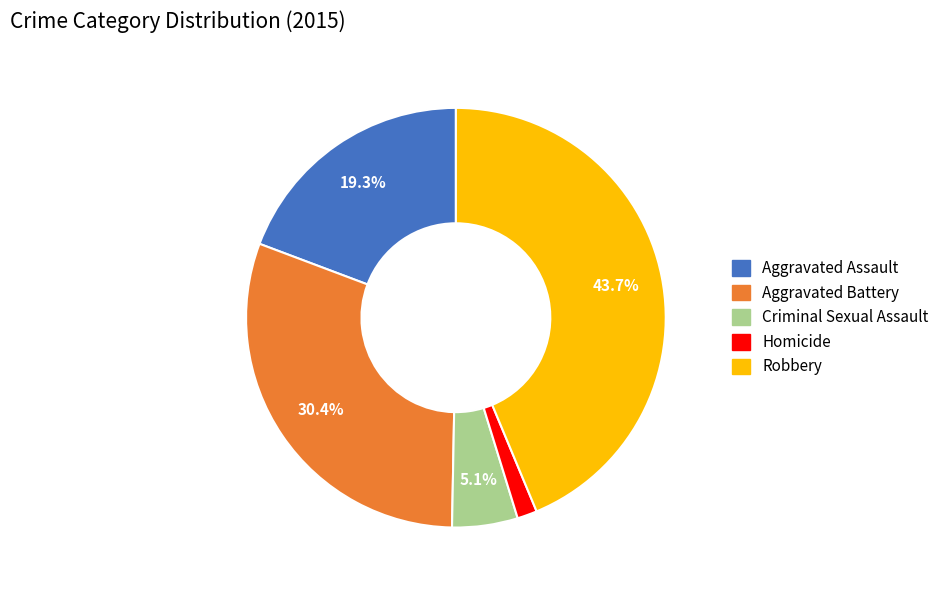

What is the total percentage of Criminal Sexual Assault and Robbery?

48.8%